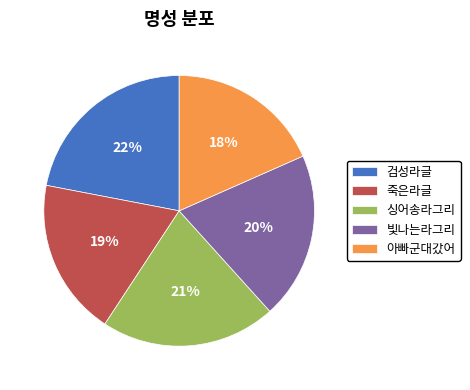

What is the largest slice in the pie chart?

검성라글